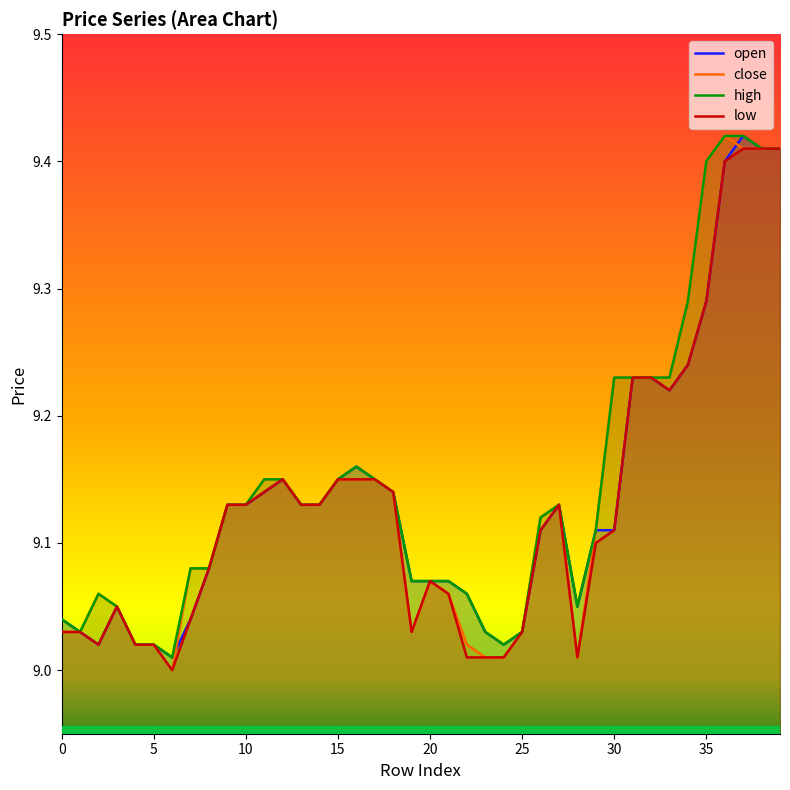

Reading right to left, extract all data points from this chart.

open: 39=9.4	38=9.4	37=9.4	36=9.4	35=9.3	34=9.2	33=9.2	32=9.2	31=9.2	30=9.1	29=9.1	28=9.1	27=9.1	26=9.1	25=9.0	24=9.0	23=9.0	22=9.1	21=9.1	20=9.1	19=9.1	18=9.1	17=9.2	16=9.2	15=9.2	14=9.1	13=9.1	12=9.2	11=9.1	10=9.1	9=9.1	8=9.1	7=9.0	6=9.0	5=9.0	4=9.0	3=9.1	2=9.0	1=9.0	0=9.0
close: 39=9.4	38=9.4	37=9.4	36=9.4	35=9.4	34=9.3	33=9.2	32=9.2	31=9.2	30=9.2	29=9.1	28=9.0	27=9.1	26=9.1	25=9.0	24=9.0	23=9.0	22=9.0	21=9.1	20=9.1	19=9.0	18=9.1	17=9.2	16=9.2	15=9.2	14=9.1	13=9.1	12=9.2	11=9.2	10=9.1	9=9.1	8=9.1	7=9.1	6=9.0	5=9.0	4=9.0	3=9.1	2=9.1	1=9.0	0=9.0
high: 39=9.4	38=9.4	37=9.4	36=9.4	35=9.4	34=9.3	33=9.2	32=9.2	31=9.2	30=9.2	29=9.1	28=9.1	27=9.1	26=9.1	25=9.0	24=9.0	23=9.0	22=9.1	21=9.1	20=9.1	19=9.1	18=9.1	17=9.2	16=9.2	15=9.2	14=9.1	13=9.1	12=9.2	11=9.2	10=9.1	9=9.1	8=9.1	7=9.1	6=9.0	5=9.0	4=9.0	3=9.1	2=9.1	1=9.0	0=9.0
low: 39=9.4	38=9.4	37=9.4	36=9.4	35=9.3	34=9.2	33=9.2	32=9.2	31=9.2	30=9.1	29=9.1	28=9.0	27=9.1	26=9.1	25=9.0	24=9.0	23=9.0	22=9.0	21=9.1	20=9.1	19=9.0	18=9.1	17=9.2	16=9.2	15=9.2	14=9.1	13=9.1	12=9.2	11=9.1	10=9.1	9=9.1	8=9.1	7=9.0	6=9.0	5=9.0	4=9.0	3=9.1	2=9.0	1=9.0	0=9.0